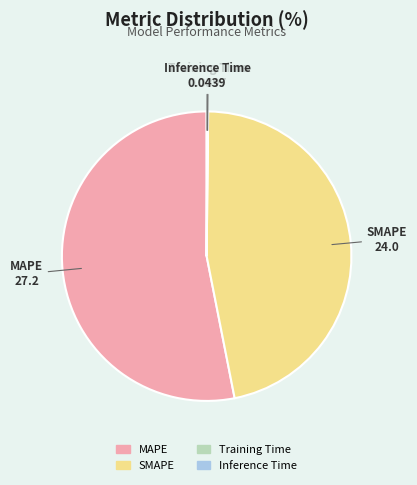

Which category has the biggest portion of the pie?

MAPE